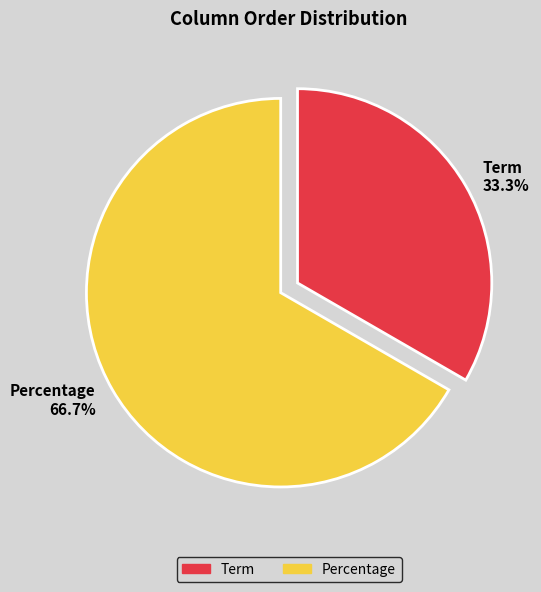

To the nearest percent, what is the difference between the Percentage and Term slice percentages?

33%